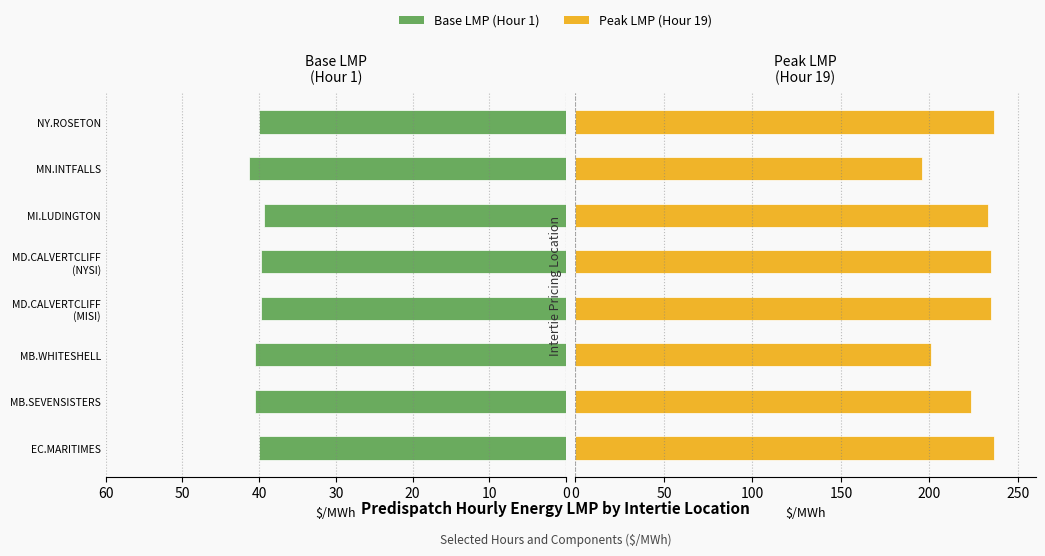

At MN.INTFALLS, list the series in order from smallest to largest.

Base LMP (Hour 1), Peak LMP (Hour 19)